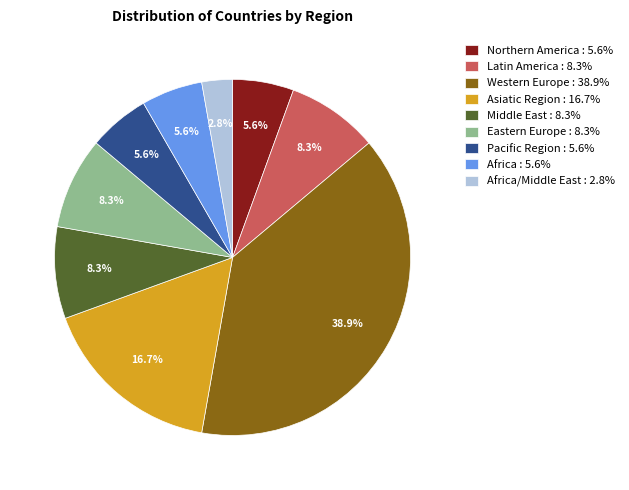

Does Asiatic Region : 16.7% represent more than half of the total?

No